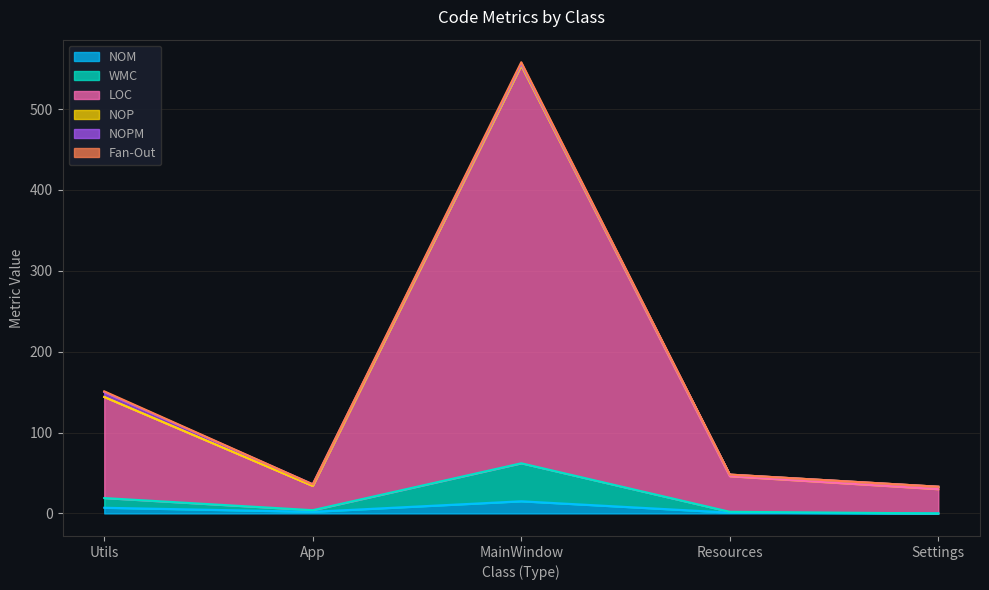

What is the label of the 2nd point from the right?

Resources